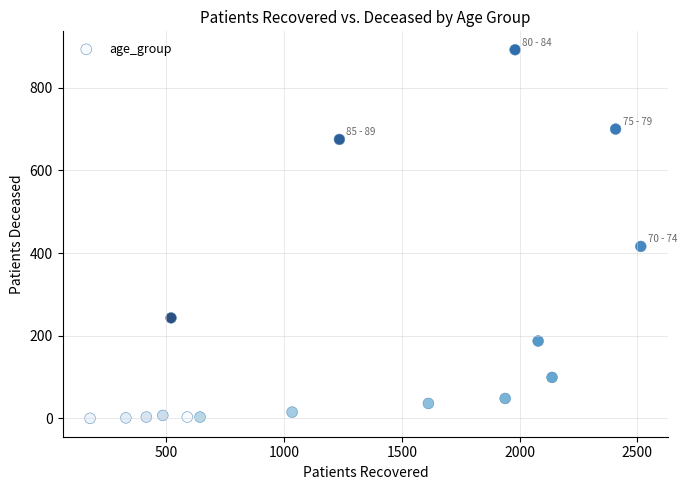

What Y value in the scatter plot is closest to 446?

416